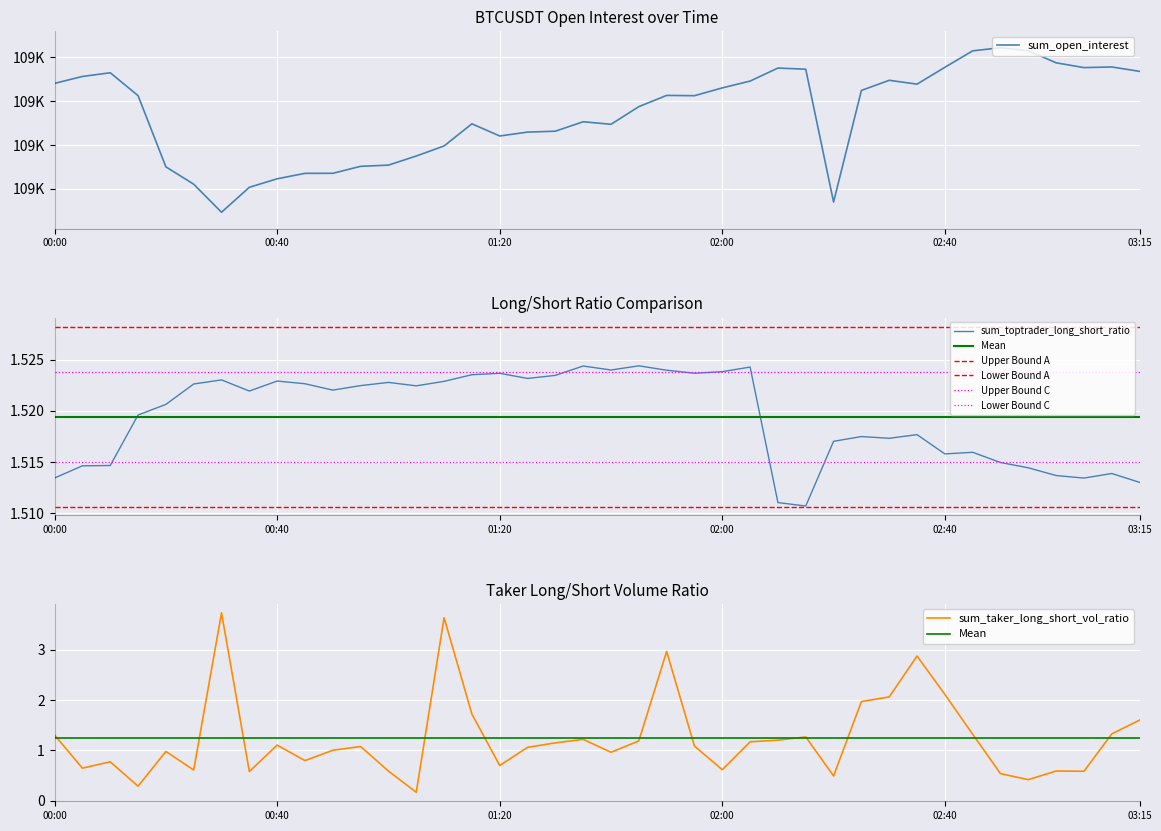

True or false: sum_toptrader_long_short_ratio and sum_open_interest cross at least once.

False